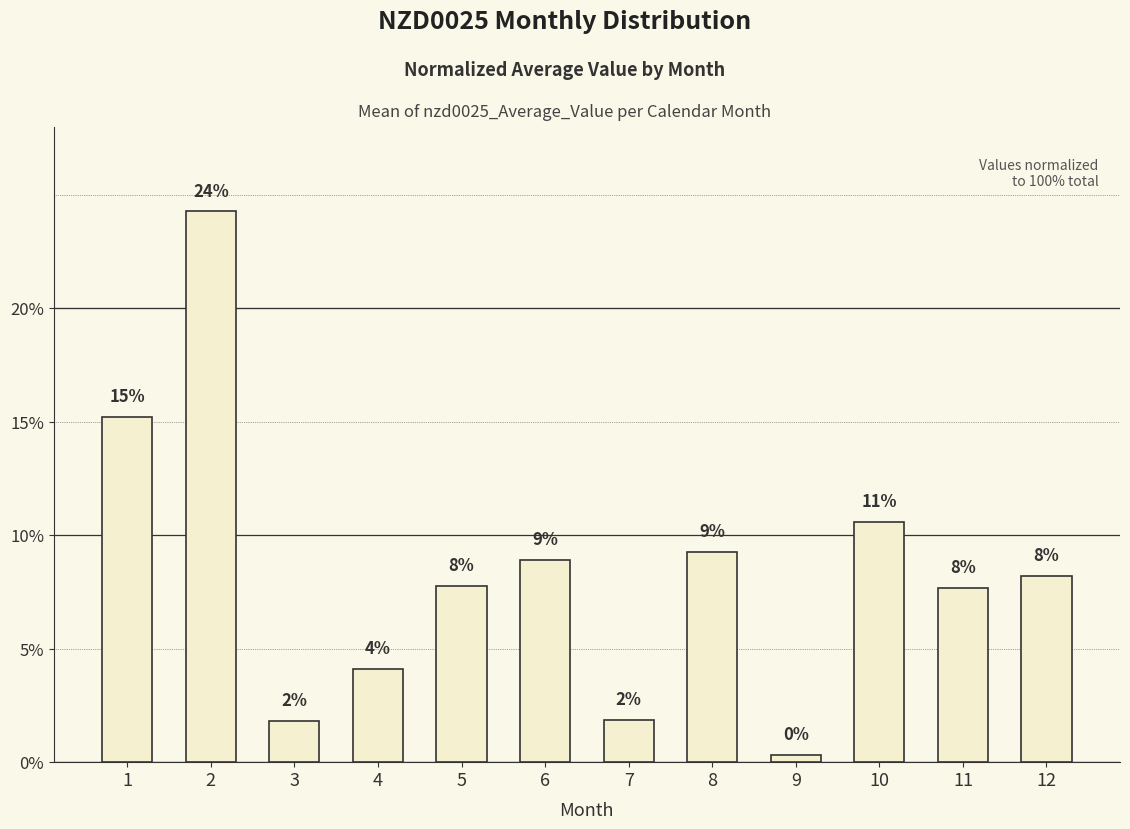

How many bars are there in total?

12